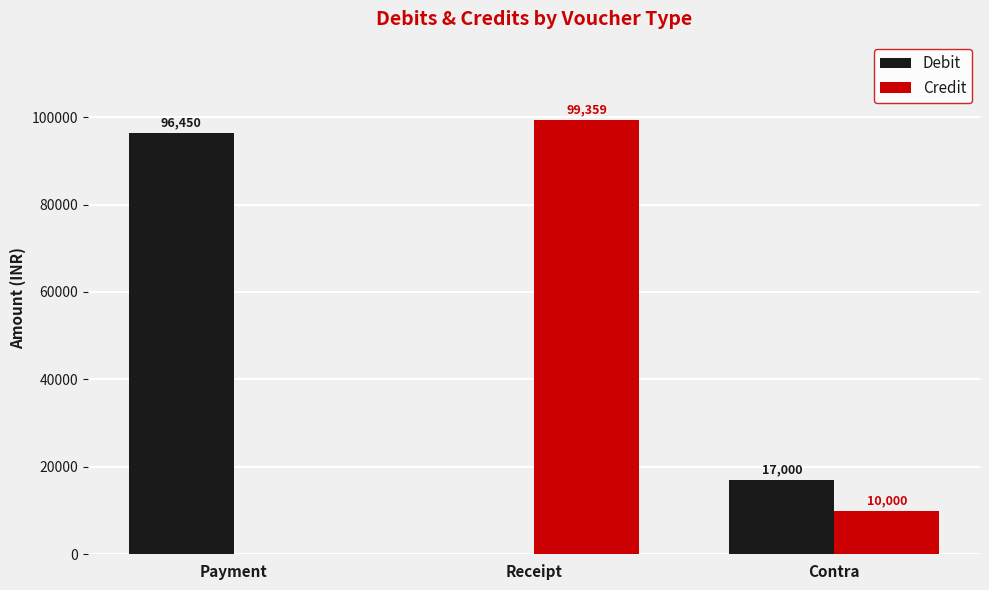

Between Receipt and Contra, which series saw the biggest shift?

Credit